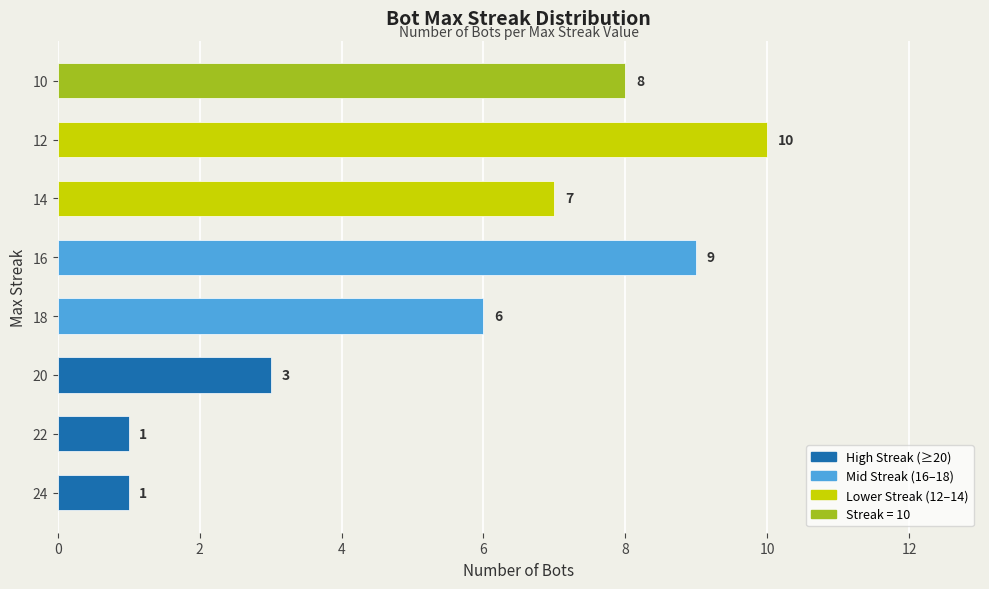

How many data points are less than 7?

4